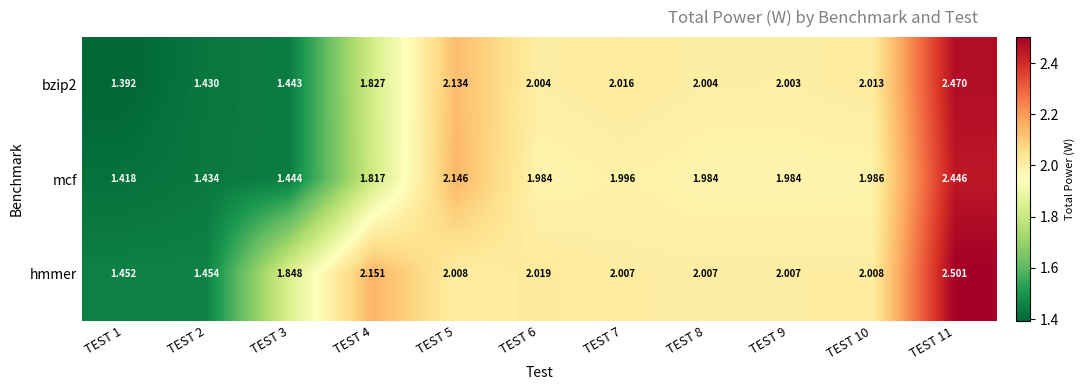

Is the value of mcf at TEST 1 greater than the value of bzip2 at TEST 5?

No